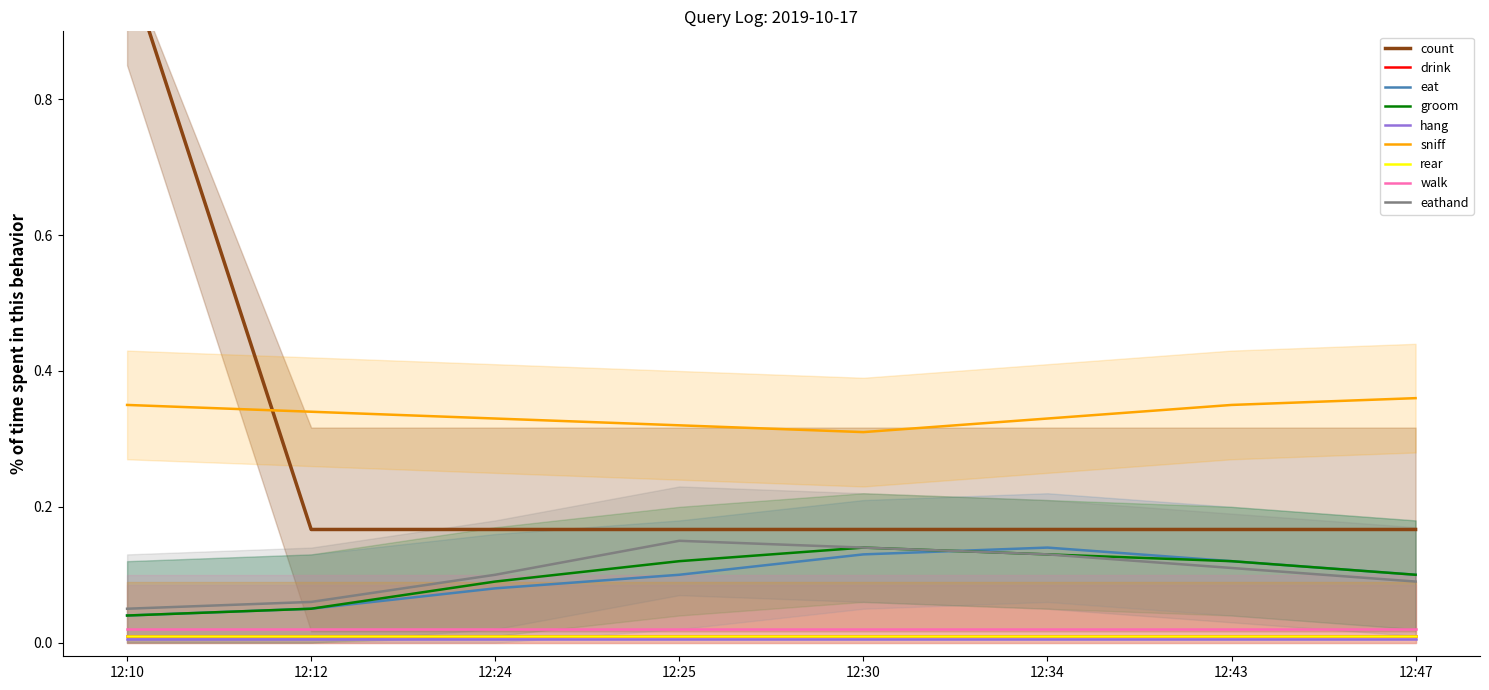

Rank the categories by value from highest to lowest.

12:10, 12:12, 12:24, 12:25, 12:30, 12:34, 12:43, 12:47